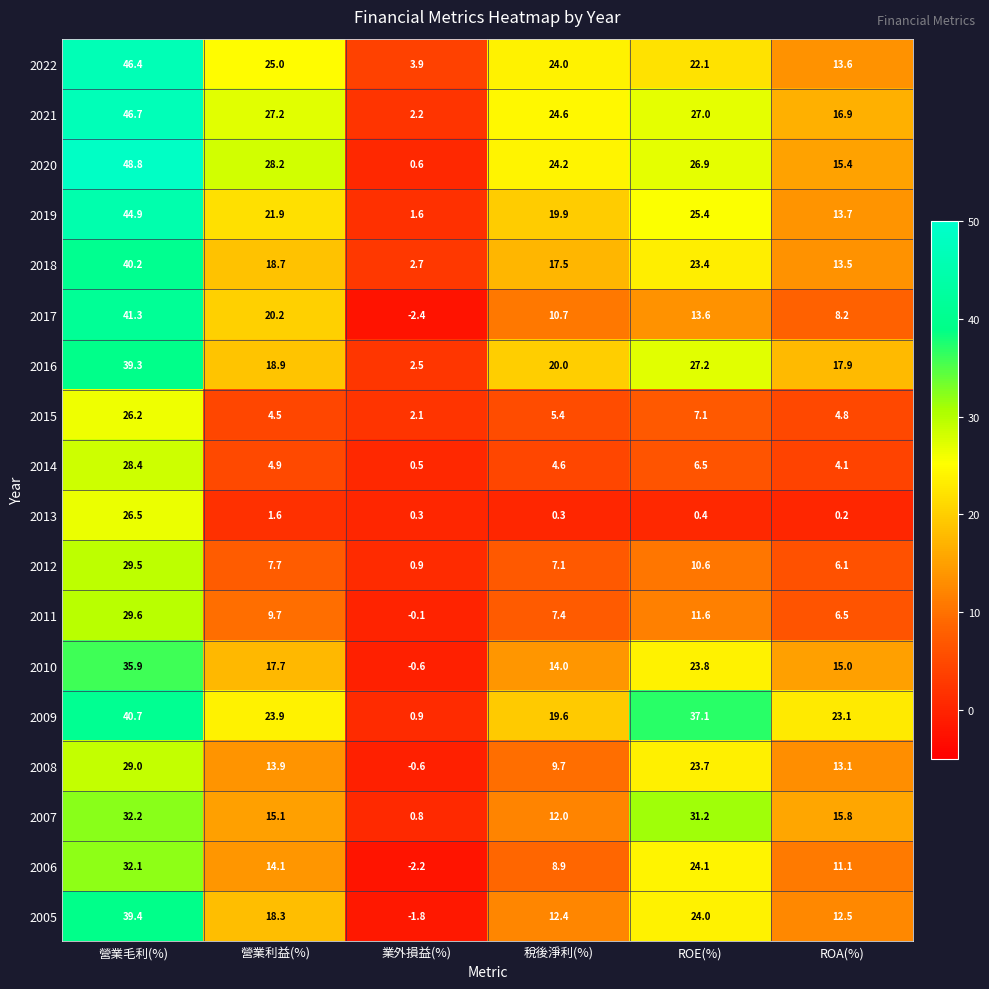

At which category is the sum across all series the highest?

營業毛利(%)